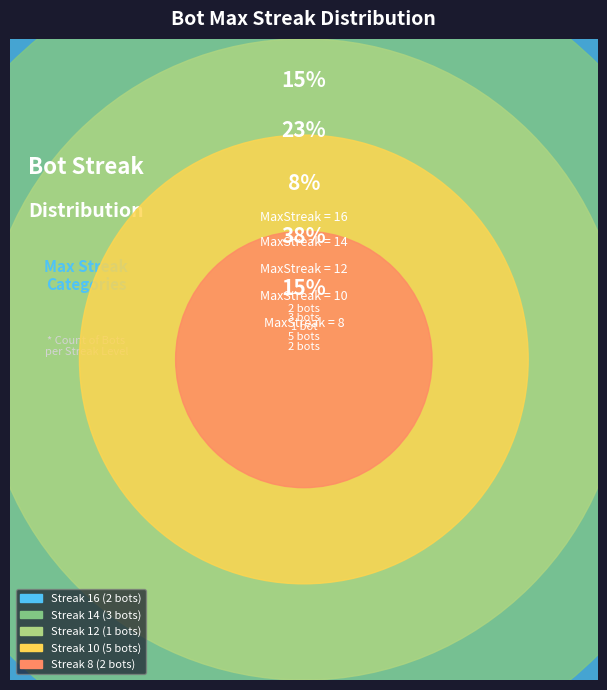

Is there any slice that represents more than half of the pie?

No